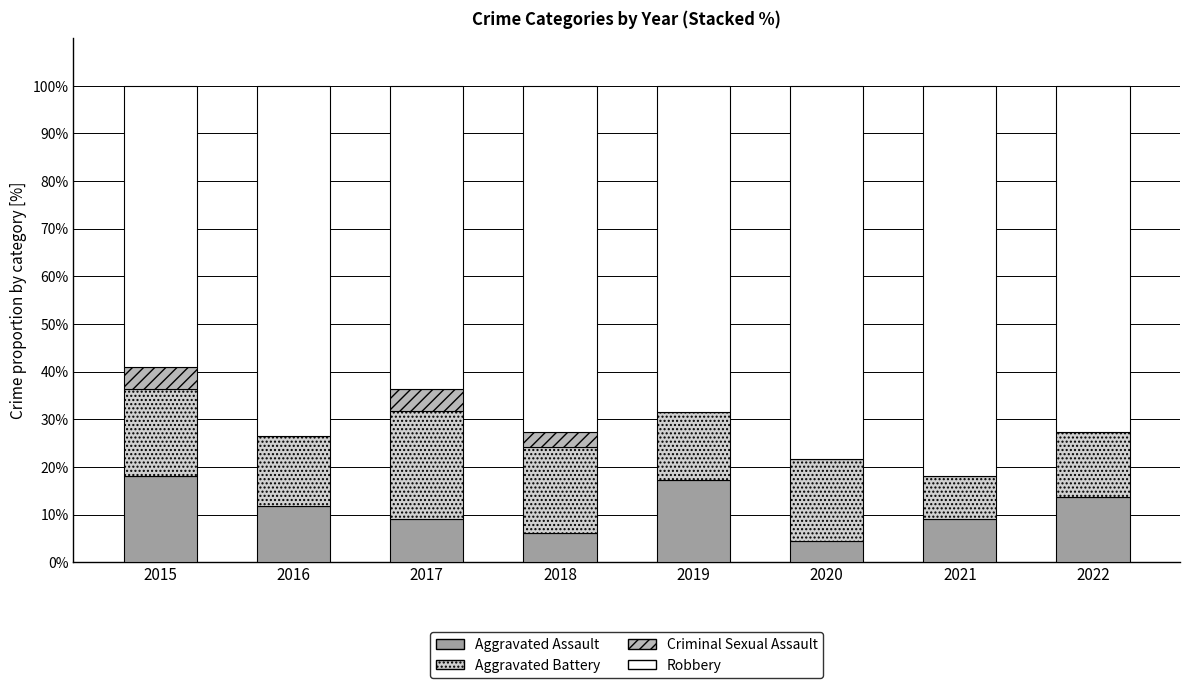

What is the sum of the Aggravated Assault values at 2017 and 2022?

22.7